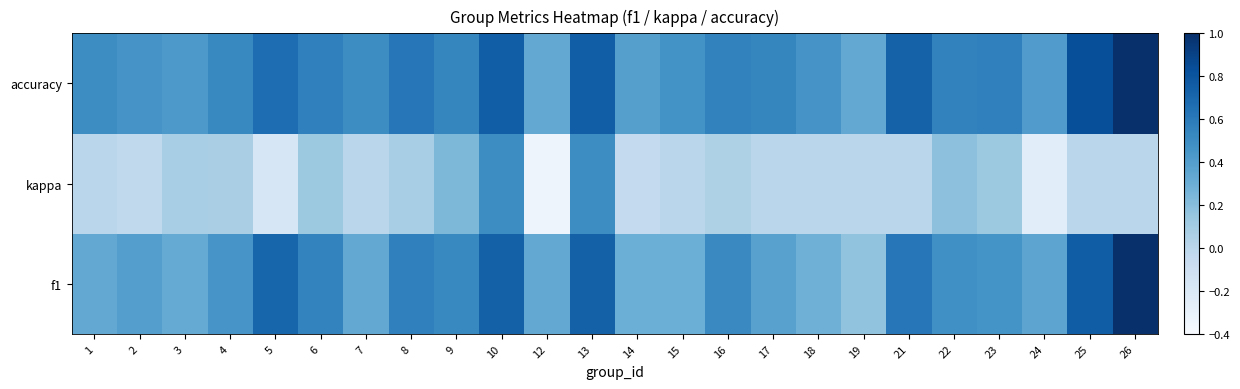

Which series has the largest range (max minus min)?

f1